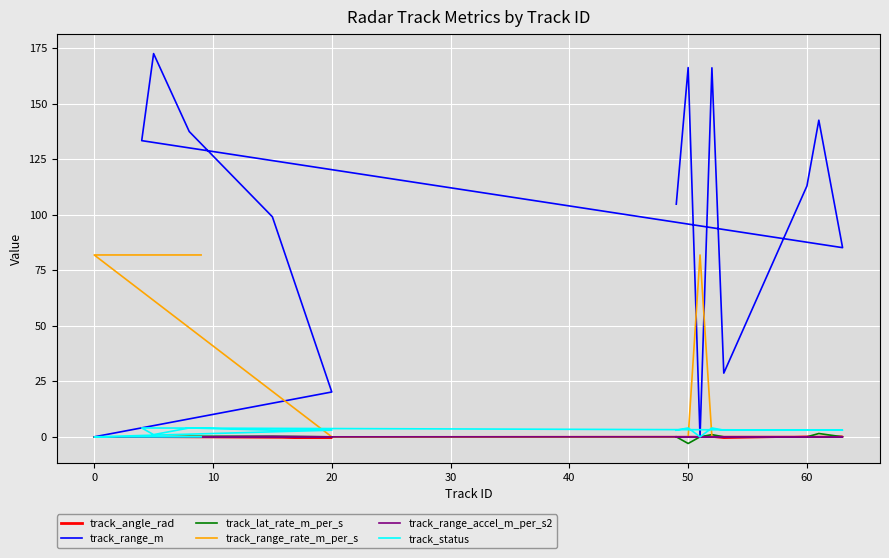

What is the difference between the second highest and minimum values in the track_range_accel_m_per_s2 series?

0.1